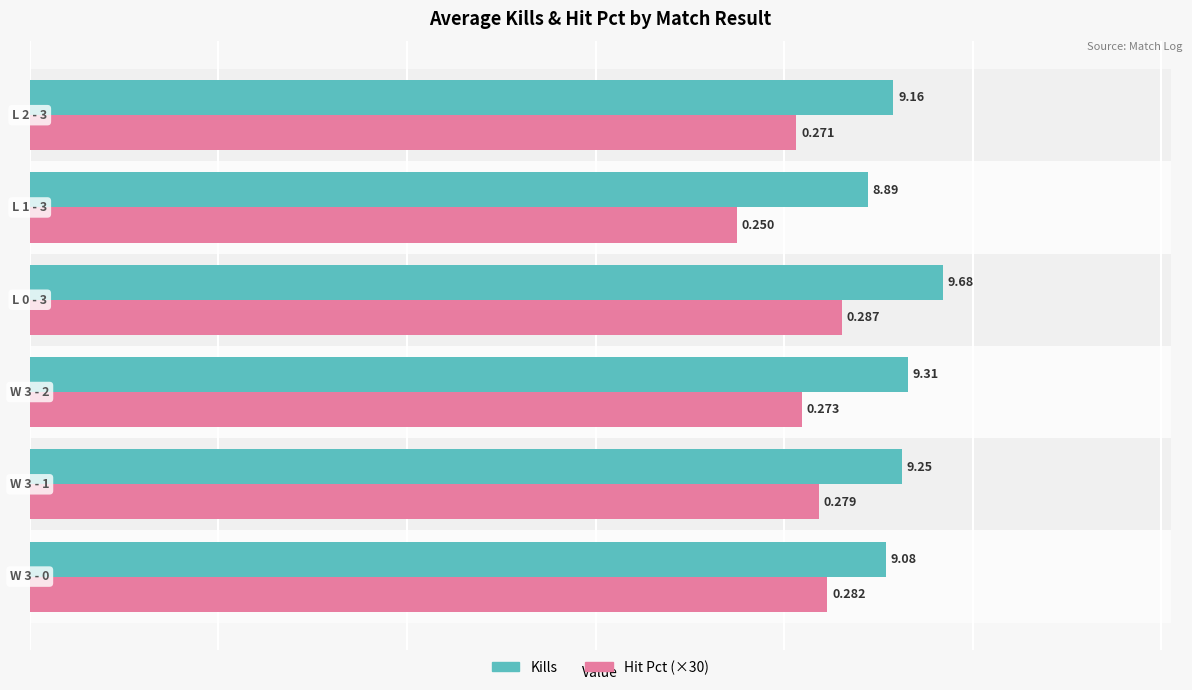

Which series has the largest total across all categories?

Kills